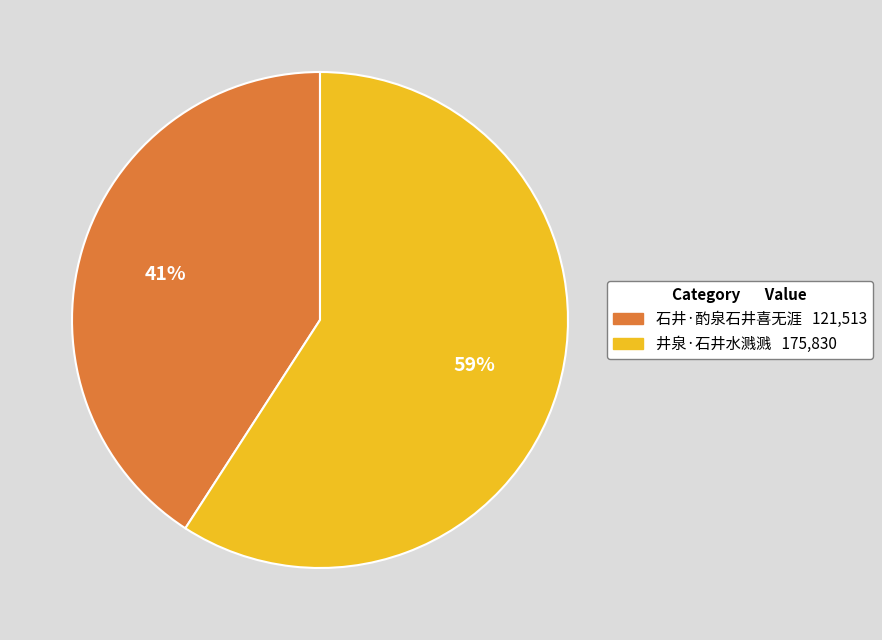

What is the smallest slice in the pie chart?

石井·酌泉石井喜无涯